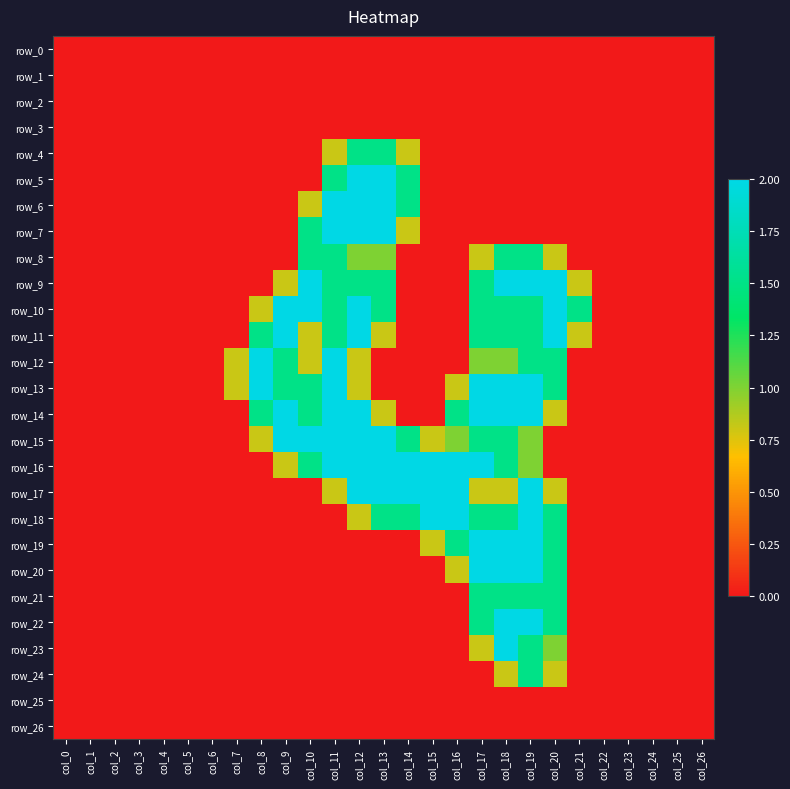

What is the difference between the second highest and second lowest values in the row_5 series?

2.0